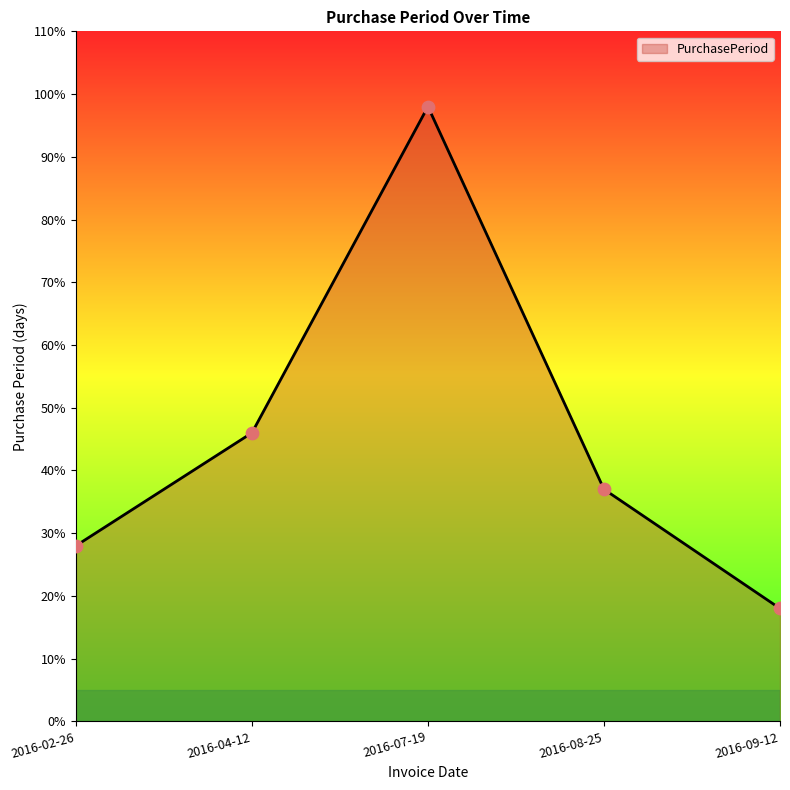

What is the ratio of the value at 2016-04-12 to the value at 2016-07-19?

0.5